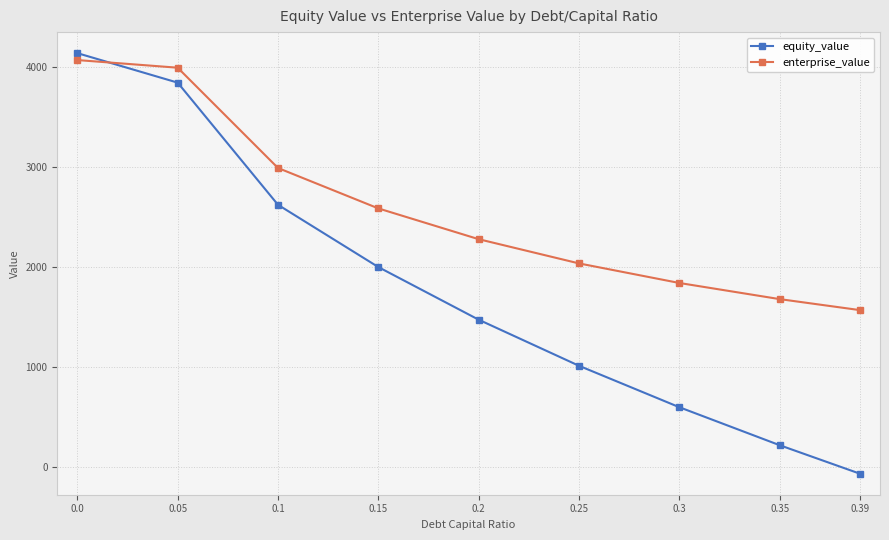

True or false: equity_value has more than 1 interior local peaks.

False